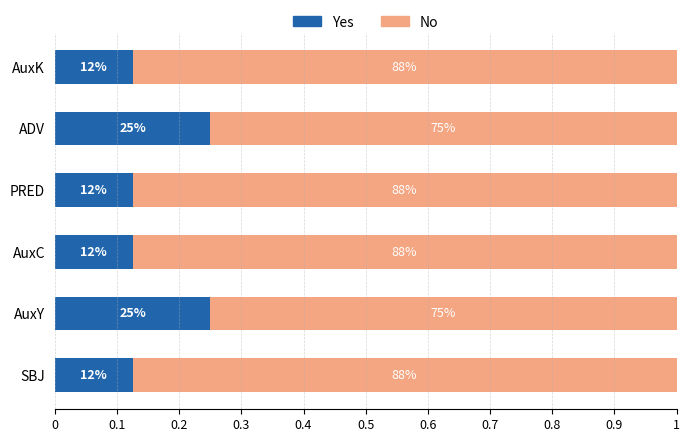

What is the average value of the Yes series?

0.2